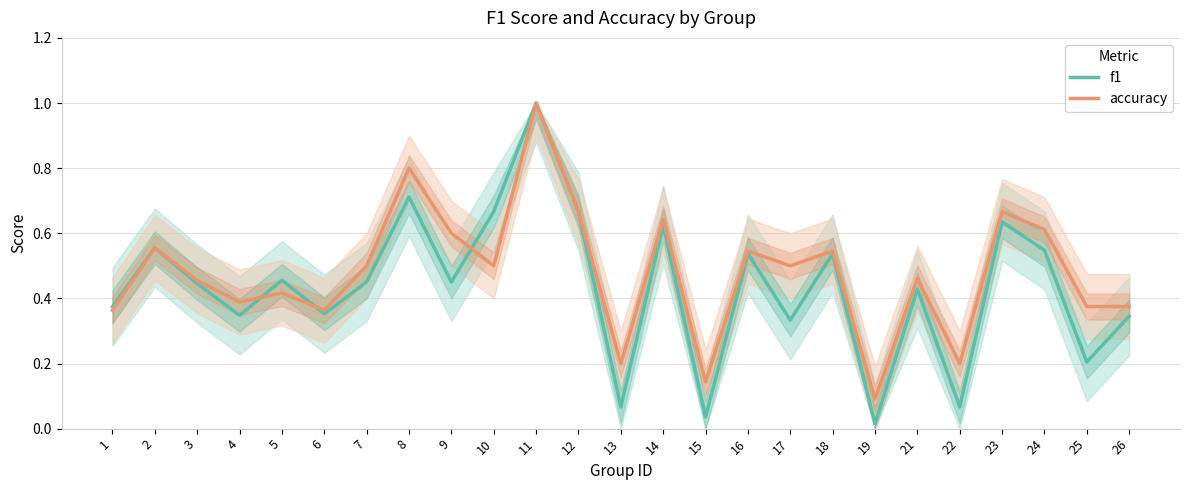

Reading right to left, list all the values displayed in this chart.

f1: 26=0.3	25=0.2	24=0.5	23=0.6	22=0.1	21=0.4	19=0.0	18=0.5	17=0.3	16=0.5	15=0.0	14=0.6	13=0.1	12=0.7	11=1.0	10=0.7	9=0.5	8=0.7	7=0.5	6=0.4	5=0.5	4=0.3	3=0.4	2=0.6	1=0.4
accuracy: 26=0.4	25=0.4	24=0.6	23=0.7	22=0.2	21=0.5	19=0.1	18=0.5	17=0.5	16=0.5	15=0.1	14=0.6	13=0.2	12=0.7	11=1.0	10=0.5	9=0.6	8=0.8	7=0.5	6=0.4	5=0.4	4=0.4	3=0.5	2=0.6	1=0.4